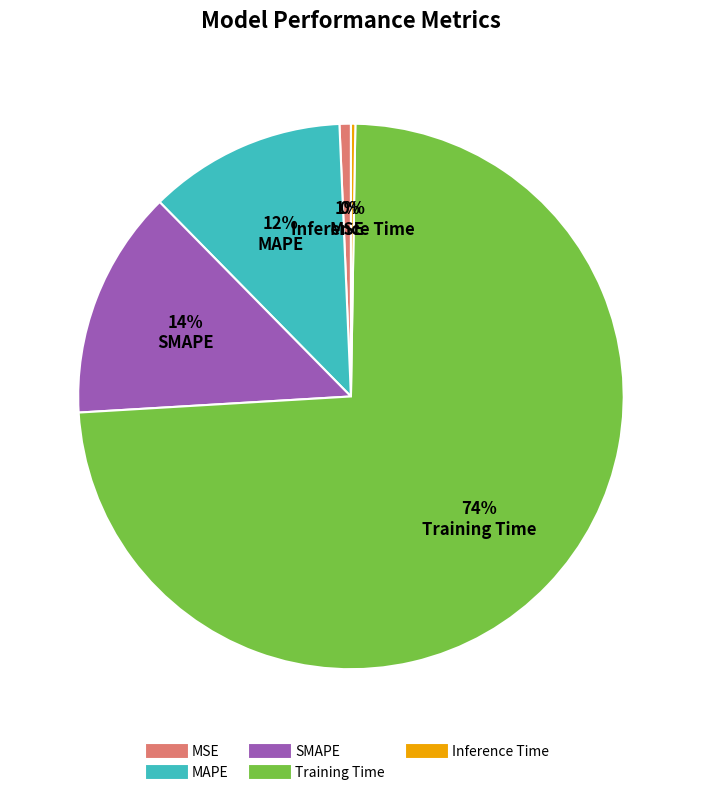

True or false: MSE accounts for 14% of the total.

False